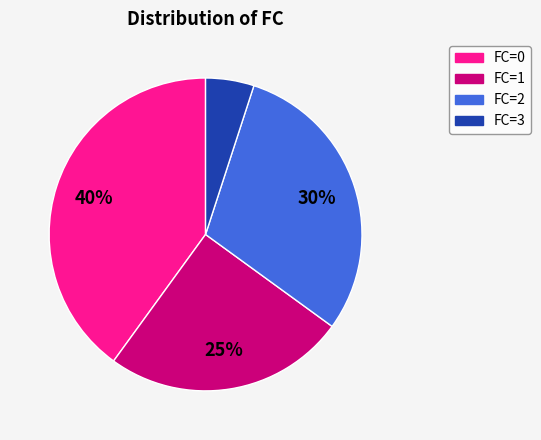

To the nearest percent, what percentage of the pie is FC=3?

5%